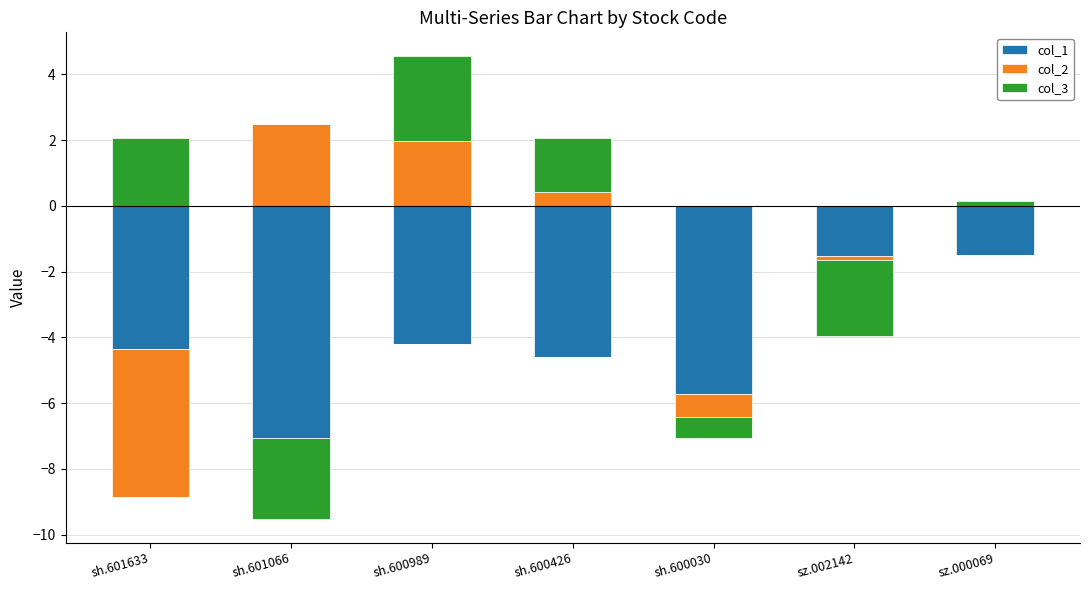

At how many categories does at least one series exceed 1?

4